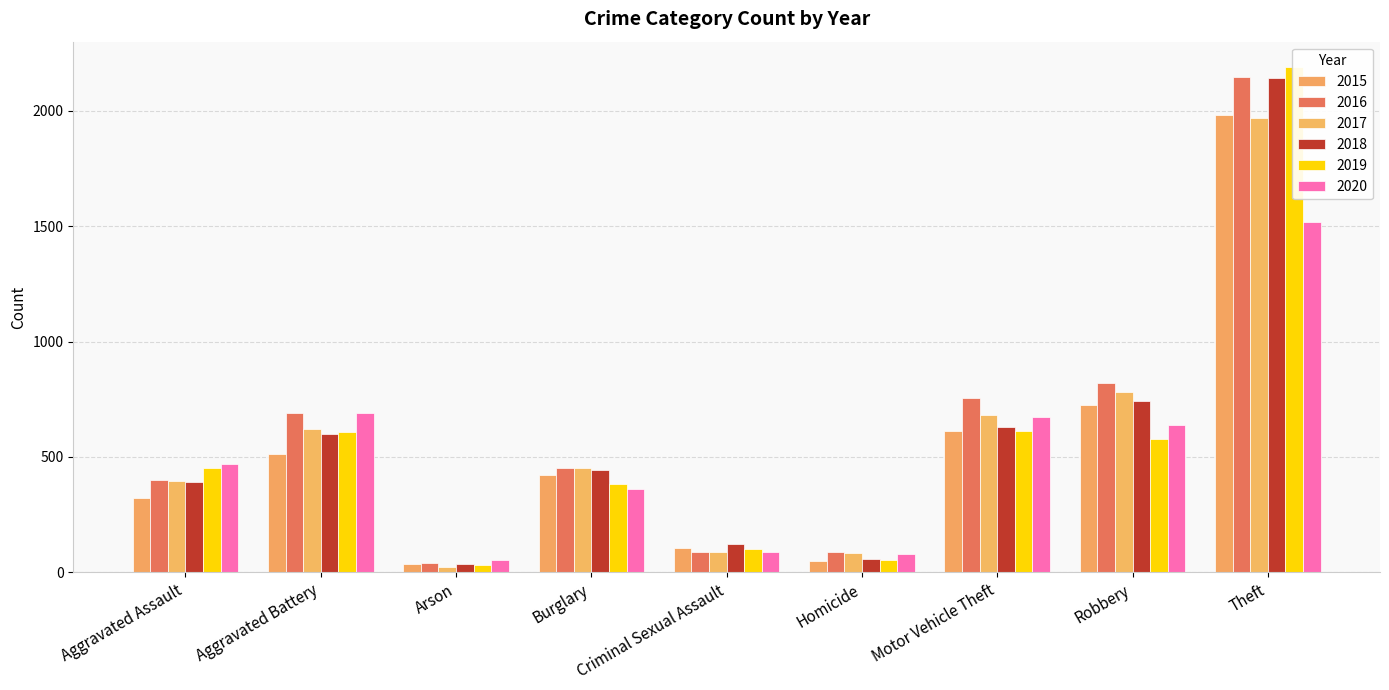

How many groups of bars are there?

9